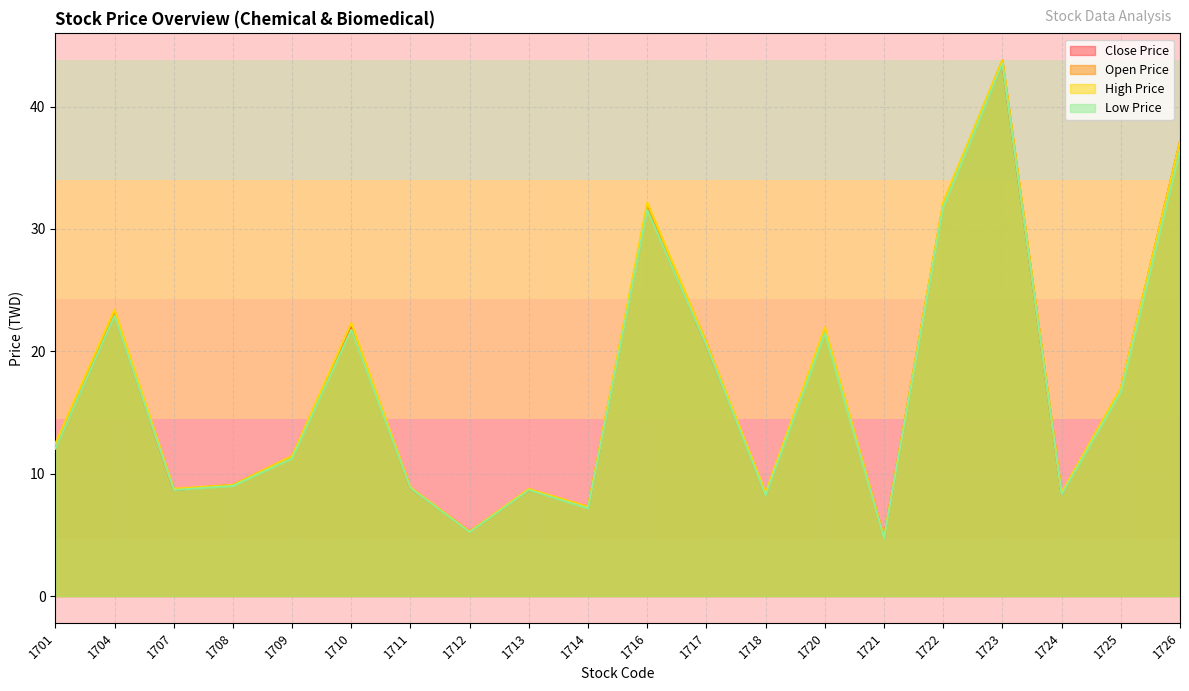

What is the value of the Close Price point at the 17th from the left?

43.5